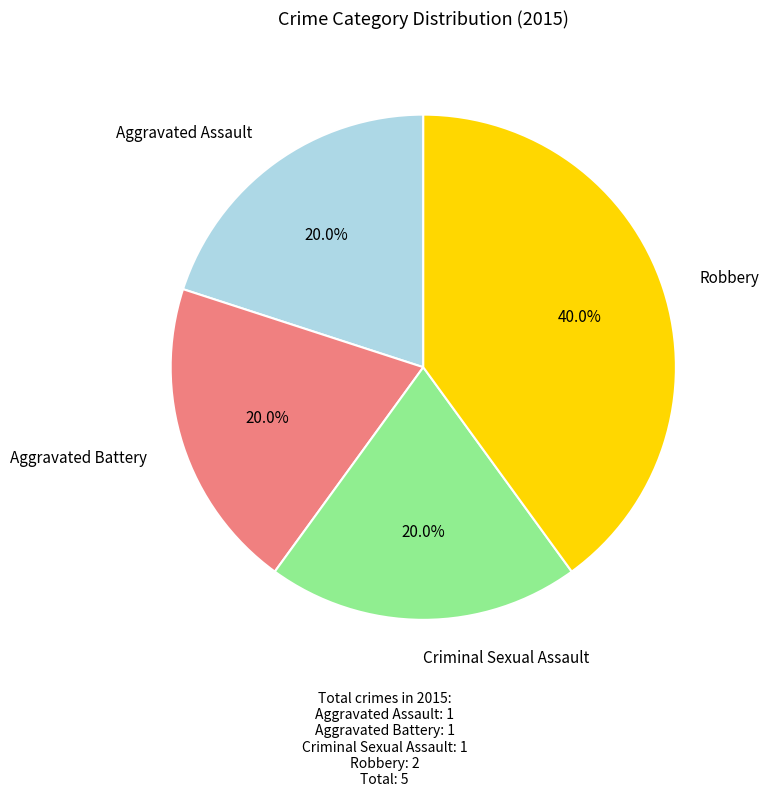

Is there a majority slice in this chart?

No